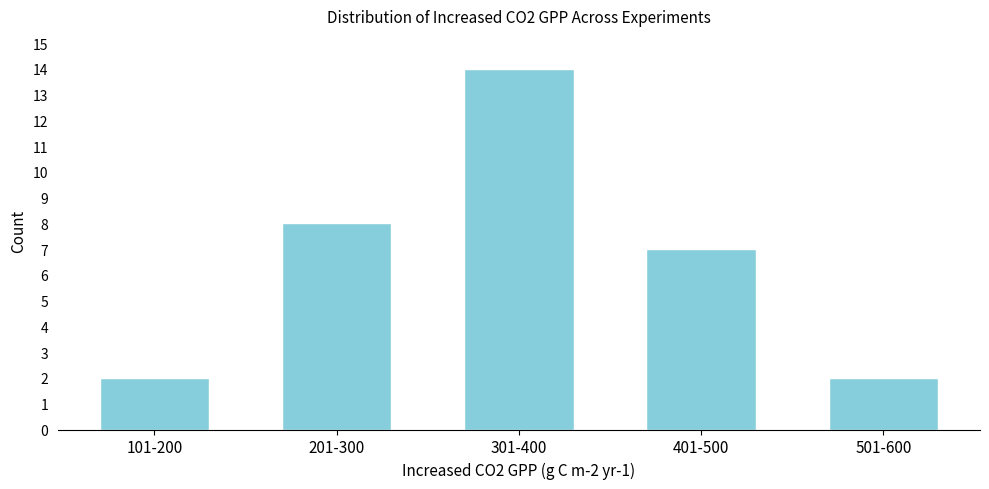

Reading left to right, what are all the values shown in this chart?

2	8	14	7	2